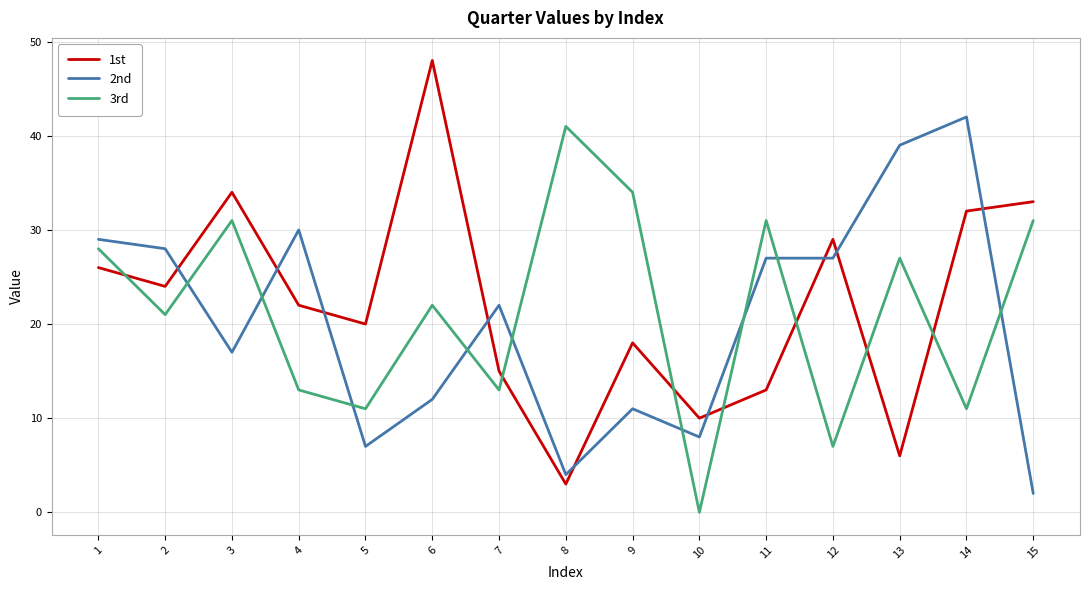

At which category does 1st reach its first local peak?

3